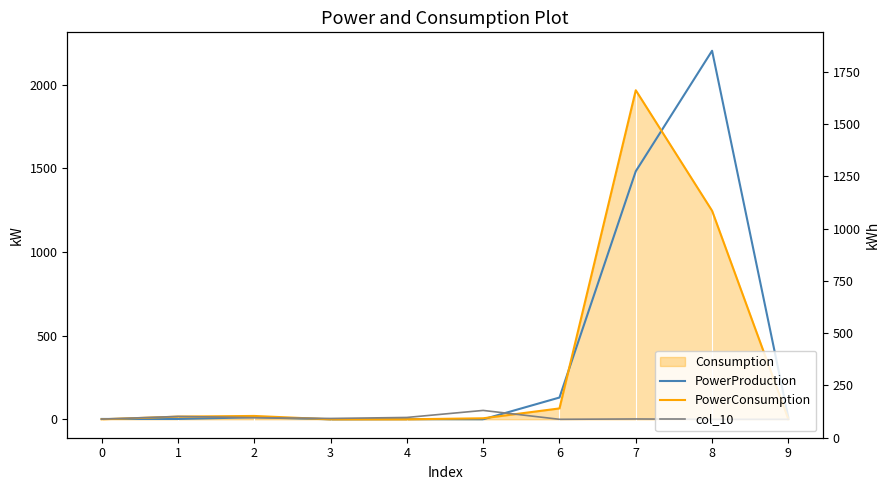

How many interior local valleys does the PowerProduction series have?

2